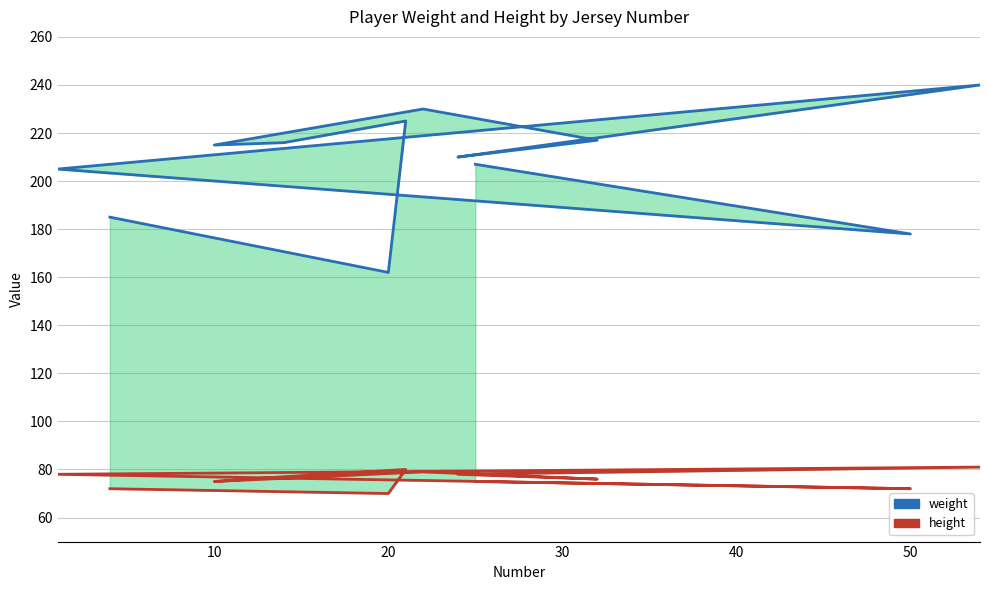

What are all the series names shown in the legend?

weight, height